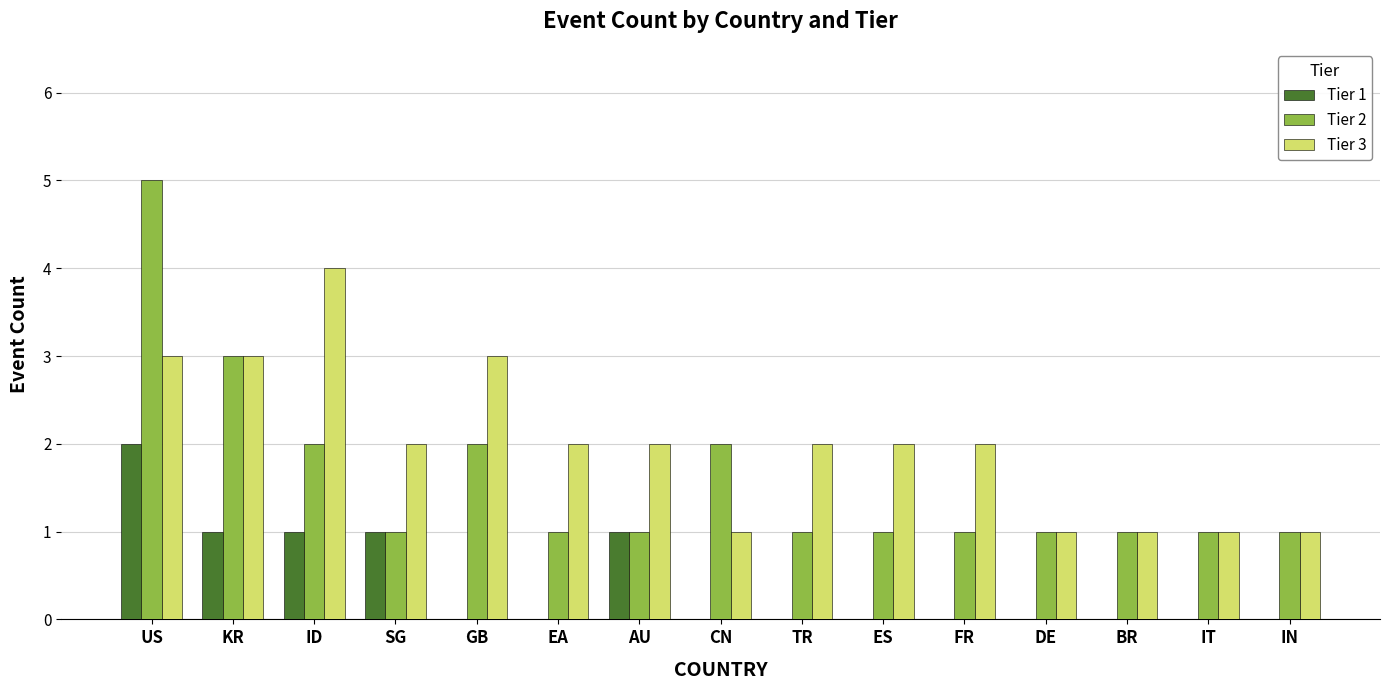

At which category is the sum across all series the highest?

US